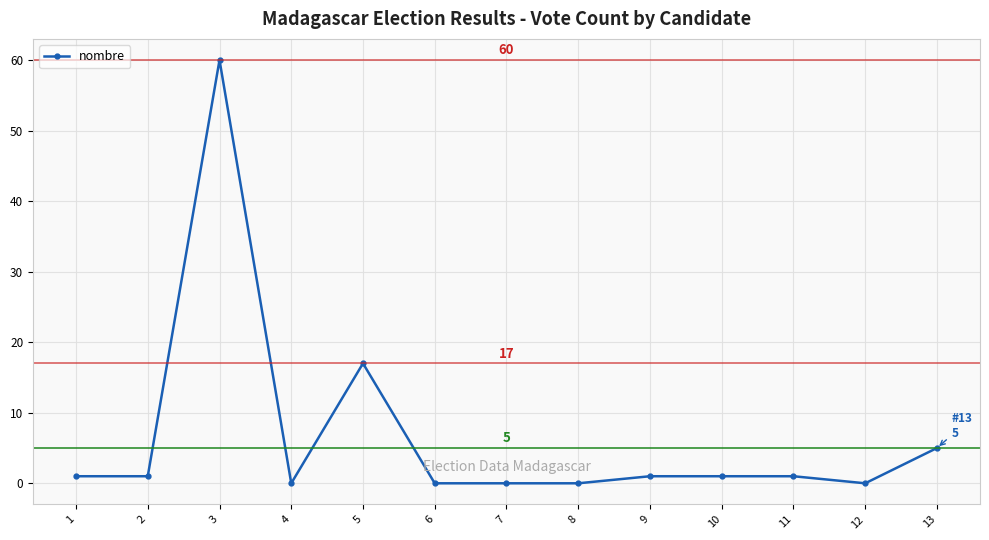

Reading left to right, list all the values displayed in this chart.

1=1	2=1	3=60	4=0	5=17	6=0	7=0	8=0	9=1	10=1	11=1	12=0	13=5